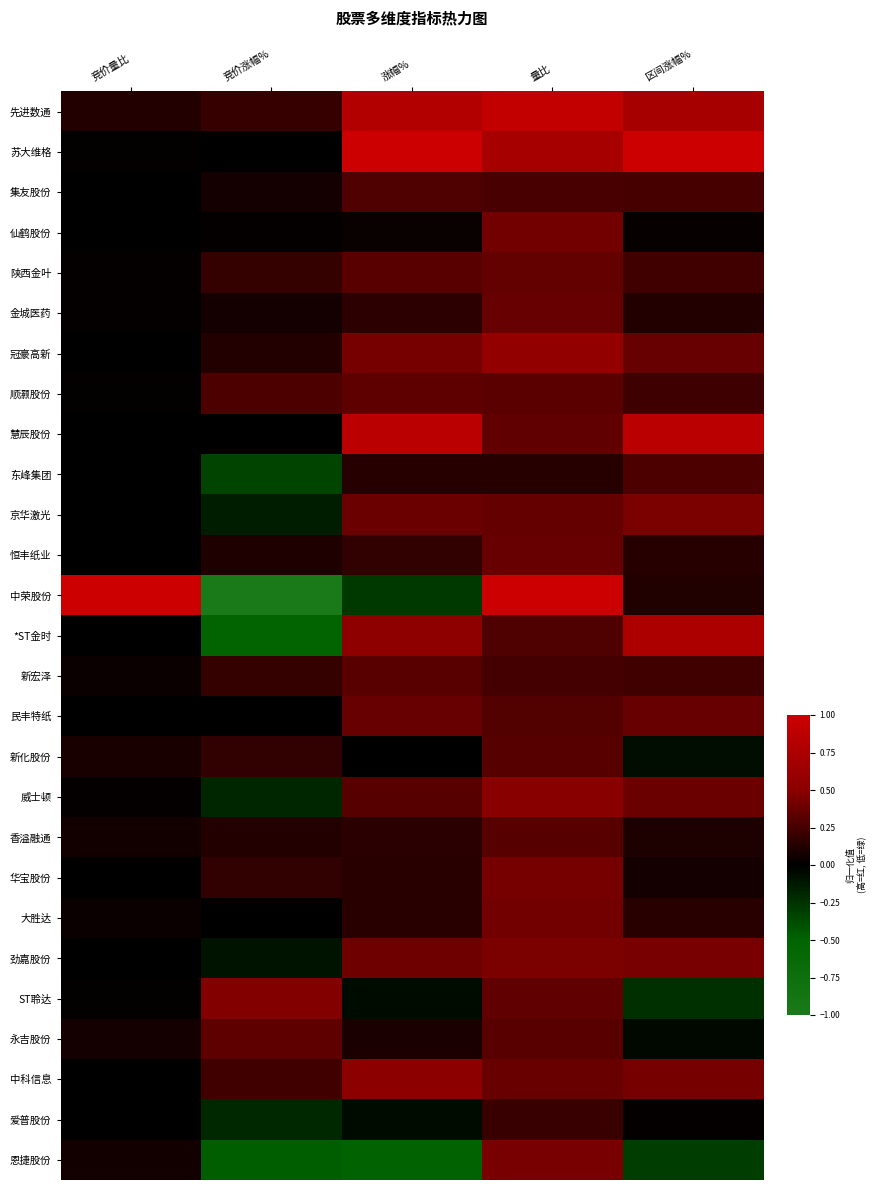

Reading left to right, transcribe all the data shown in this chart.

先进数通: 竞价量比=0.1	竞价涨幅%=0.2	涨幅%=0.8	量比=0.9	区间涨幅%=0.7
苏大维格: 竞价量比=0.0	竞价涨幅%=0.0	涨幅%=1.0	量比=0.7	区间涨幅%=1.0
集友股份: 竞价量比=0.0	竞价涨幅%=0.1	涨幅%=0.3	量比=0.3	区间涨幅%=0.3
仙鹤股份: 竞价量比=0.0	竞价涨幅%=0.0	涨幅%=0.0	量比=0.4	区间涨幅%=0.0
陕西金叶: 竞价量比=0.0	竞价涨幅%=0.2	涨幅%=0.3	量比=0.4	区间涨幅%=0.2
金城医药: 竞价量比=0.0	竞价涨幅%=0.1	涨幅%=0.2	量比=0.4	区间涨幅%=0.1
冠豪高新: 竞价量比=0.0	竞价涨幅%=0.1	涨幅%=0.4	量比=0.6	区间涨幅%=0.4
顺灏股份: 竞价量比=0.0	竞价涨幅%=0.3	涨幅%=0.3	量比=0.3	区间涨幅%=0.2
慧辰股份: 竞价量比=0.0	竞价涨幅%=0.0	涨幅%=0.9	量比=0.3	区间涨幅%=0.9
东峰集团: 竞价量比=0.0	竞价涨幅%=-0.3	涨幅%=0.1	量比=0.1	区间涨幅%=0.3
京华激光: 竞价量比=0.0	竞价涨幅%=-0.1	涨幅%=0.4	量比=0.4	区间涨幅%=0.4
恒丰纸业: 竞价量比=0.0	竞价涨幅%=0.1	涨幅%=0.2	量比=0.4	区间涨幅%=0.1
中荣股份: 竞价量比=1.0	竞价涨幅%=-1.0	涨幅%=-0.3	量比=1.0	区间涨幅%=0.1
*ST金时: 竞价量比=0.0	竞价涨幅%=-0.5	涨幅%=0.5	量比=0.3	区间涨幅%=0.8
新宏泽: 竞价量比=0.0	竞价涨幅%=0.2	涨幅%=0.3	量比=0.2	区间涨幅%=0.2
民丰特纸: 竞价量比=0.0	竞价涨幅%=0.0	涨幅%=0.4	量比=0.3	区间涨幅%=0.4
新化股份: 竞价量比=0.1	竞价涨幅%=0.2	涨幅%=0.0	量比=0.3	区间涨幅%=-0.1
威士顿: 竞价量比=0.0	竞价涨幅%=-0.2	涨幅%=0.3	量比=0.5	区间涨幅%=0.4
香溢融通: 竞价量比=0.1	竞价涨幅%=0.1	涨幅%=0.2	量比=0.3	区间涨幅%=0.1
华宝股份: 竞价量比=0.0	竞价涨幅%=0.2	涨幅%=0.1	量比=0.4	区间涨幅%=0.1
大胜达: 竞价量比=0.0	竞价涨幅%=0.0	涨幅%=0.1	量比=0.4	区间涨幅%=0.1
劲嘉股份: 竞价量比=0.0	竞价涨幅%=-0.1	涨幅%=0.4	量比=0.4	区间涨幅%=0.4
ST聆达: 竞价量比=0.0	竞价涨幅%=0.5	涨幅%=-0.1	量比=0.3	区间涨幅%=-0.2
永吉股份: 竞价量比=0.1	竞价涨幅%=0.3	涨幅%=0.1	量比=0.3	区间涨幅%=-0.0
中科信息: 竞价量比=0.0	竞价涨幅%=0.2	涨幅%=0.5	量比=0.4	区间涨幅%=0.4
爱普股份: 竞价量比=0.0	竞价涨幅%=-0.2	涨幅%=-0.1	量比=0.2	区间涨幅%=0.0
恩捷股份: 竞价量比=0.1	竞价涨幅%=-0.5	涨幅%=-0.5	量比=0.4	区间涨幅%=-0.3